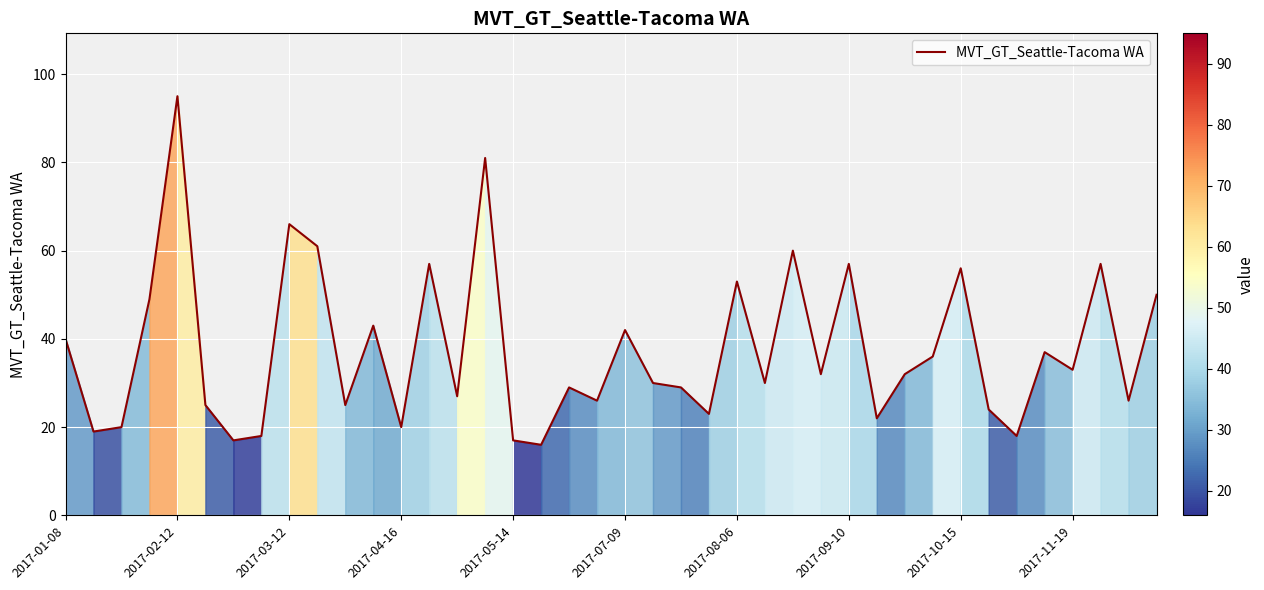

What is the greatest value displayed?

95